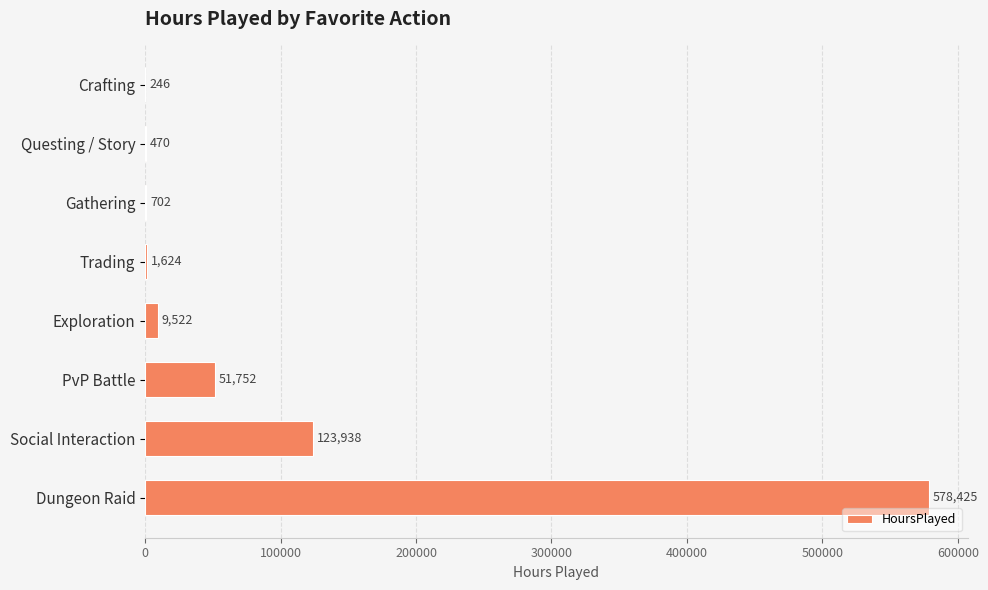

Is it true that the value at Dungeon Raid is 578425?

True